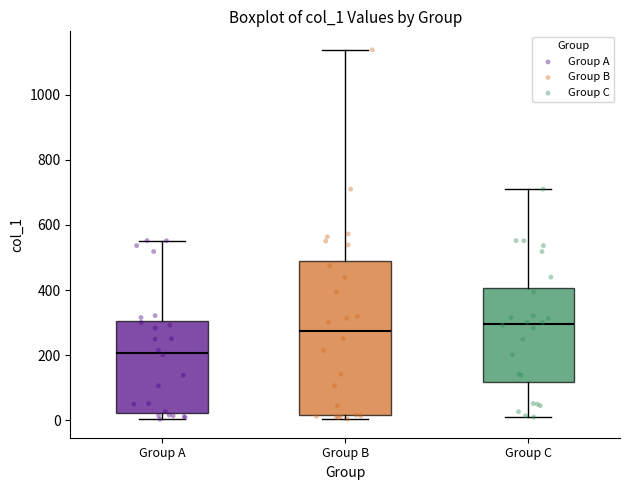

Which box's median line is the lowest?

Group A